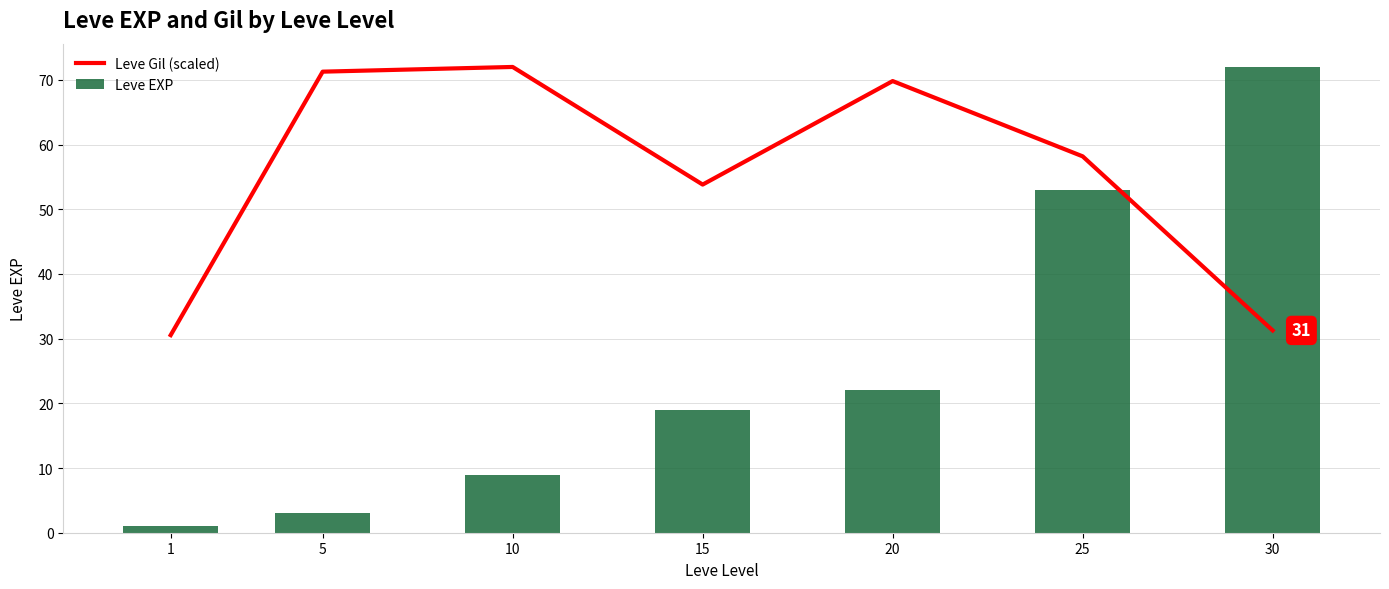

Where does the Leve Gil (scaled) series first go above 58?

5